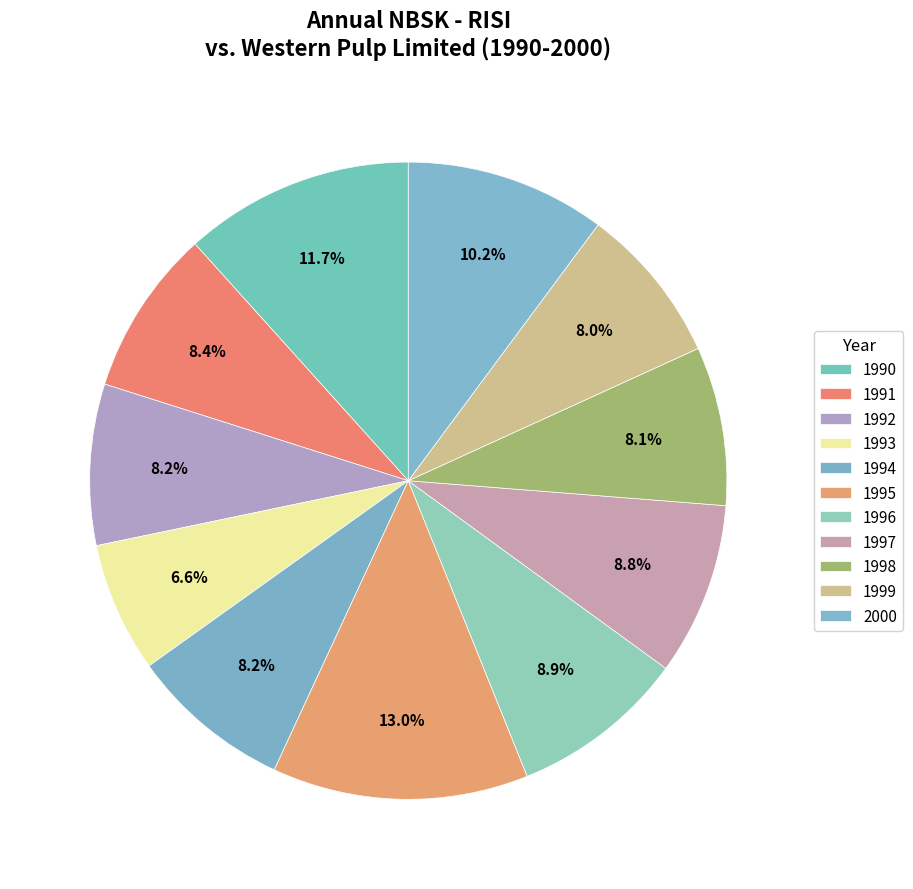

Which category has the smallest portion of the pie?

1993